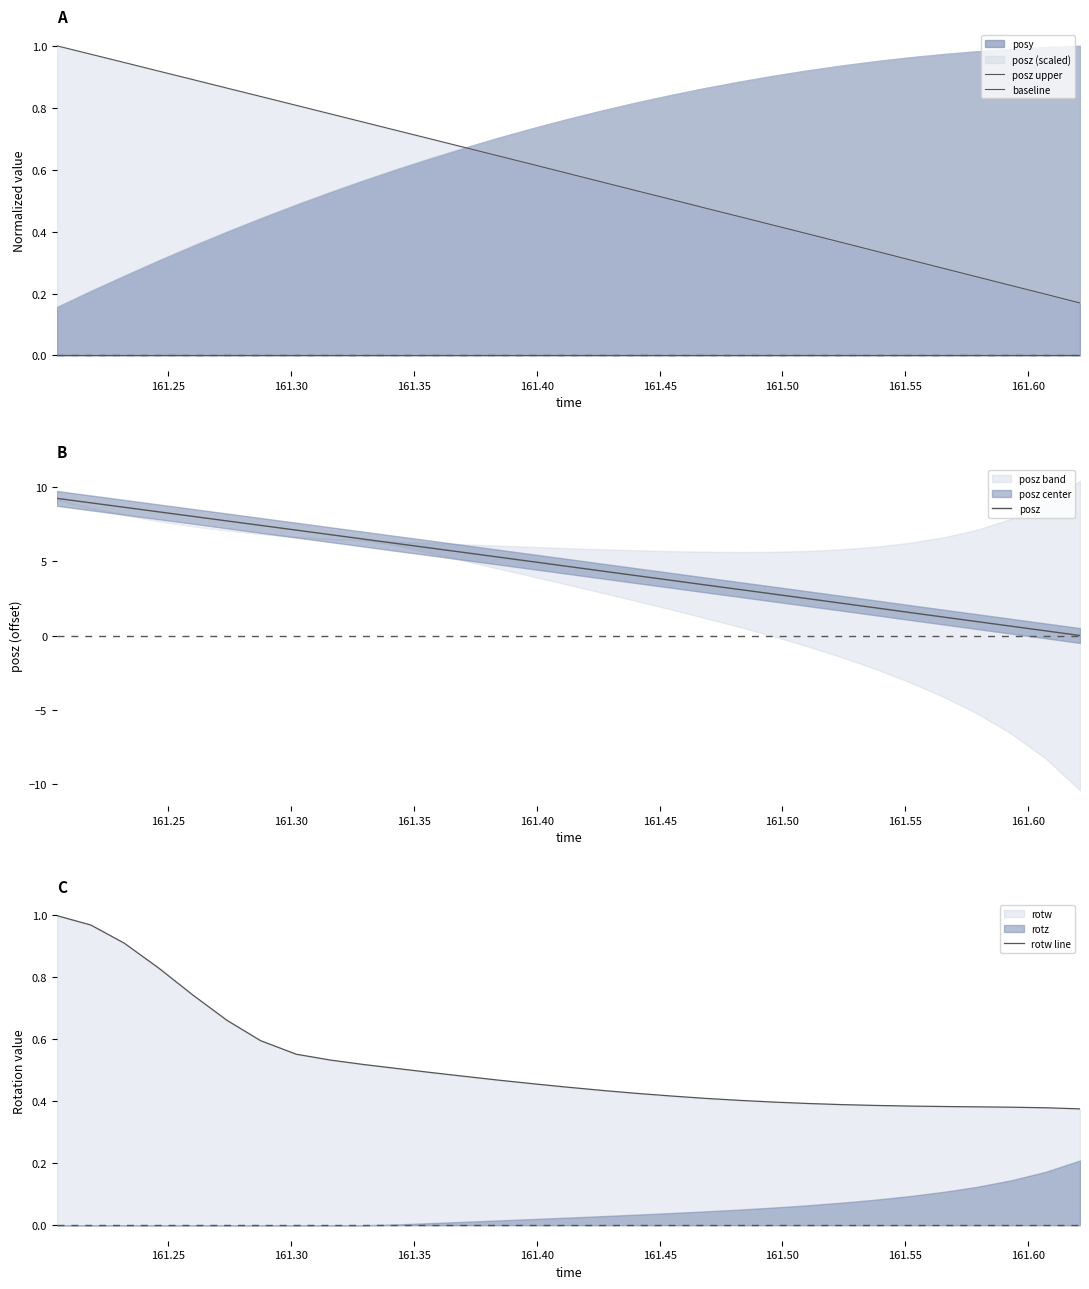

How many times do posz and posz upper cross each other?

1